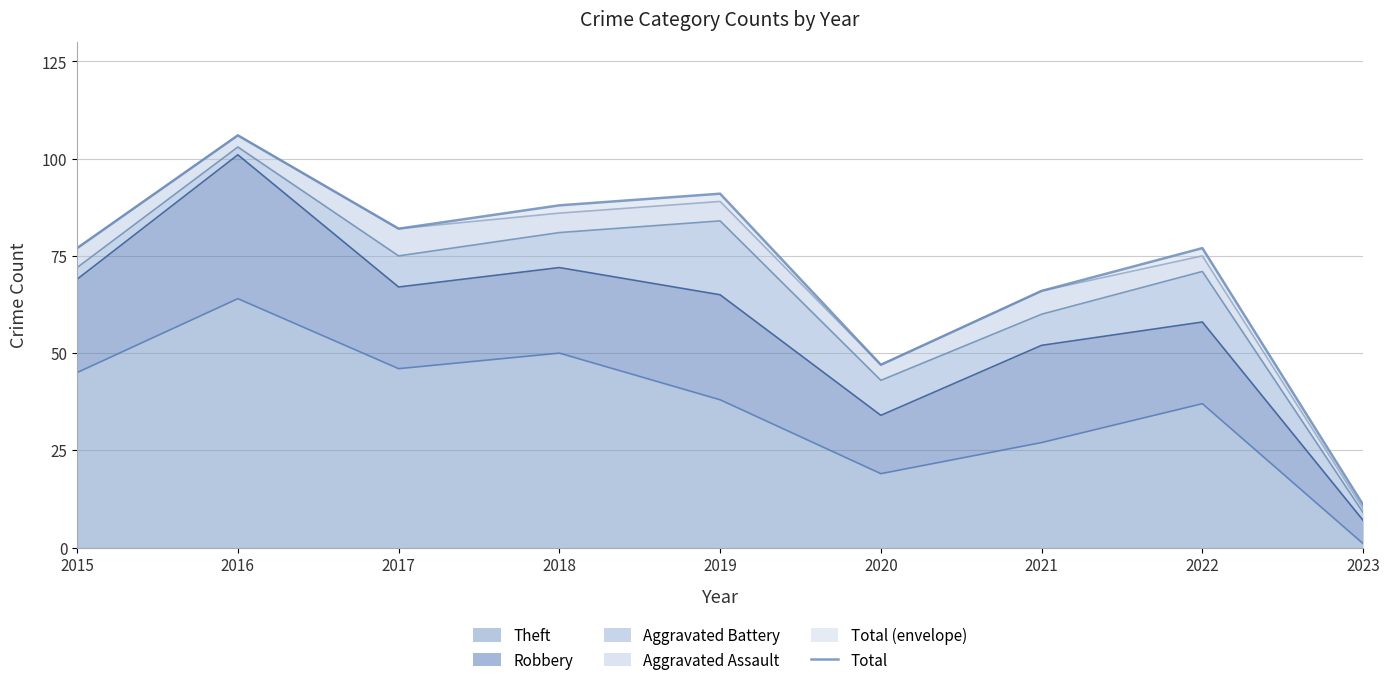

What is the sum of the values at 2022 and 2023?

88